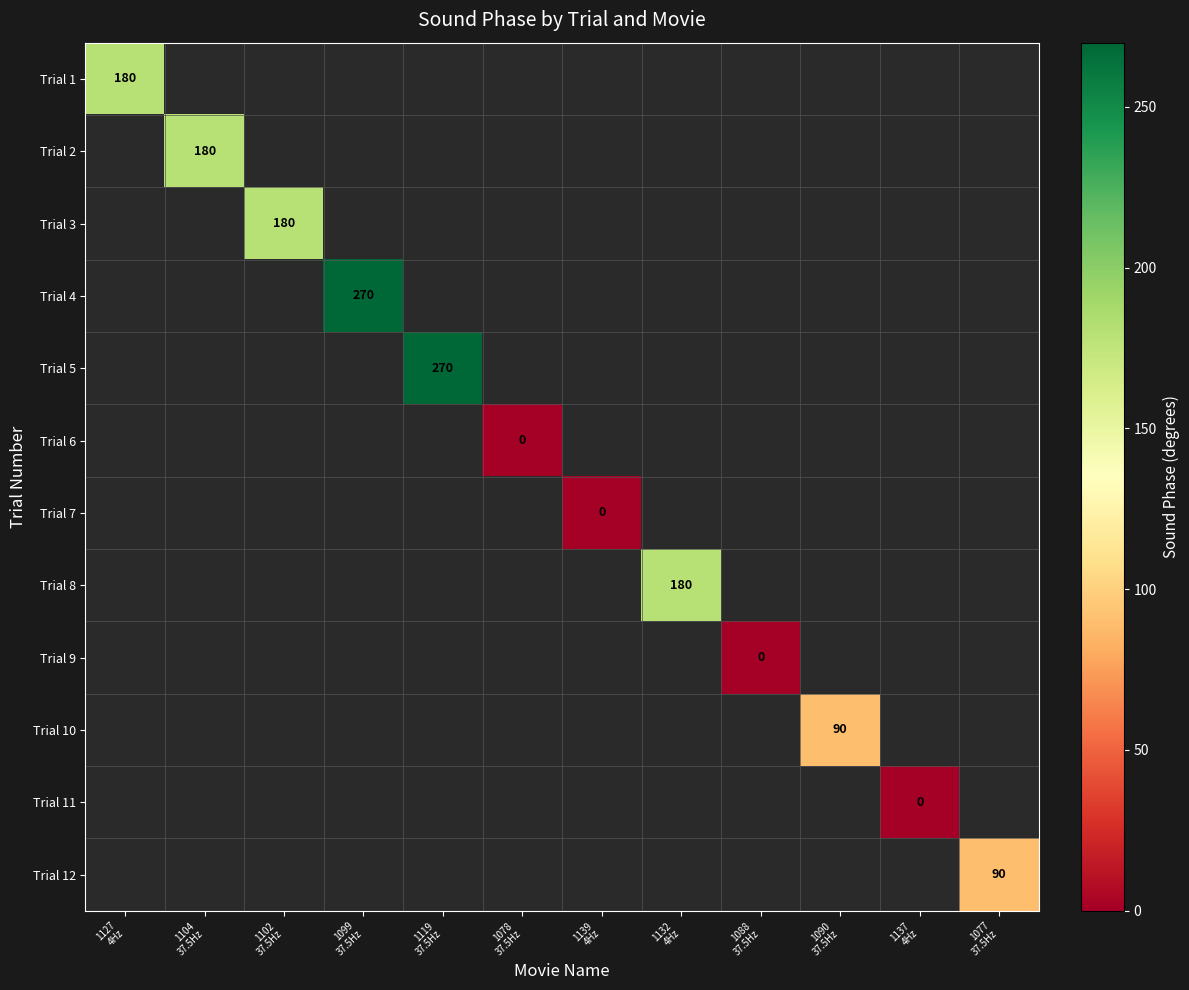

Between 1078
37.5Hz and 1102
37.5Hz, which is larger?

1102
37.5Hz